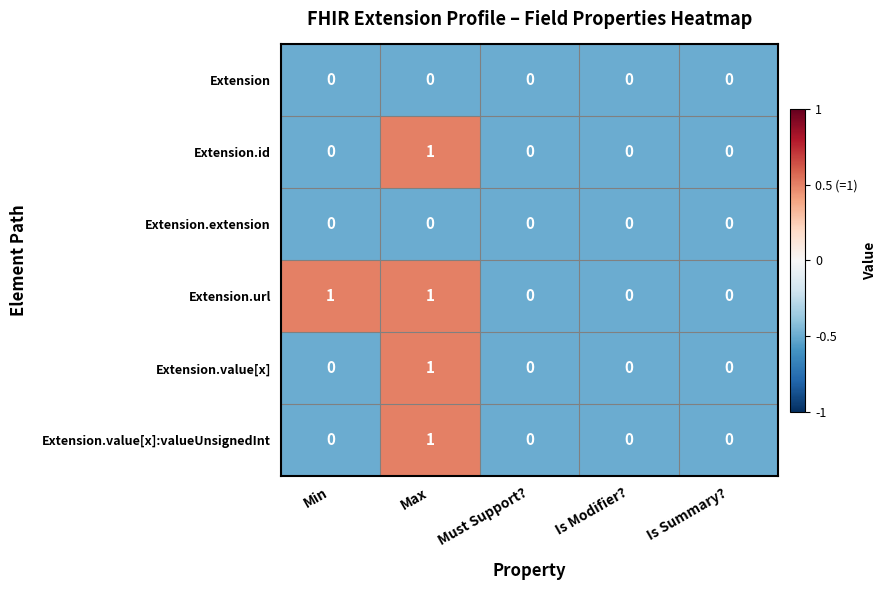

What is the total value across all series at Is Summary??

0